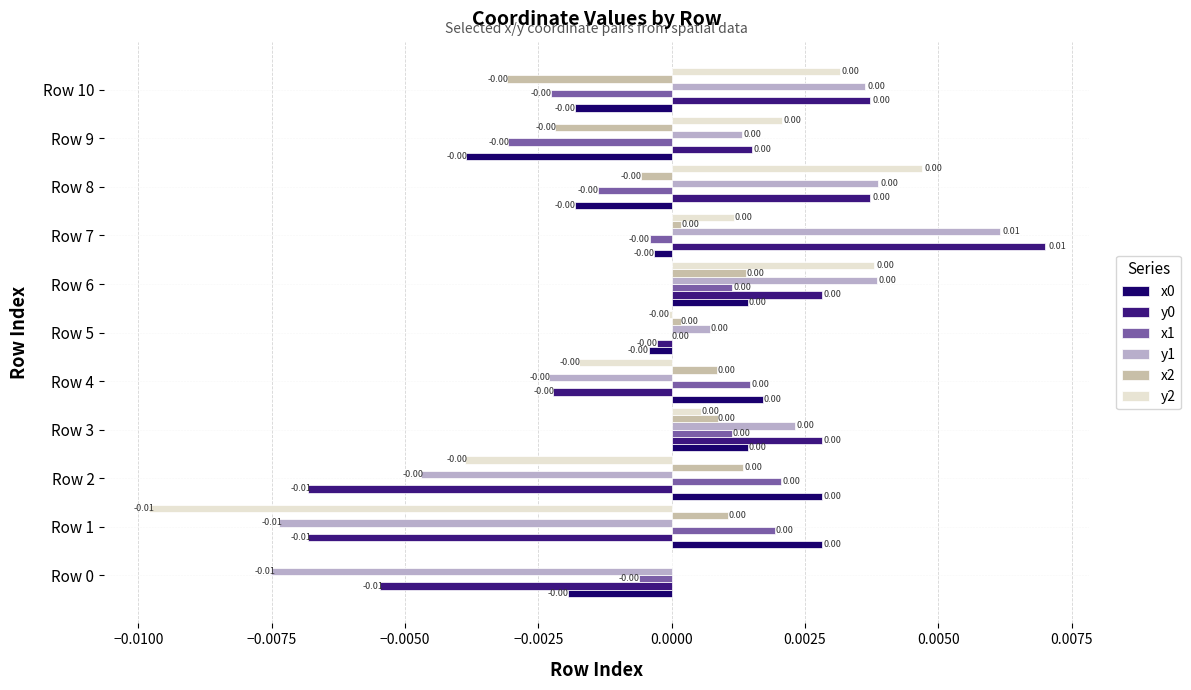

How many categories are shown in the chart?

11